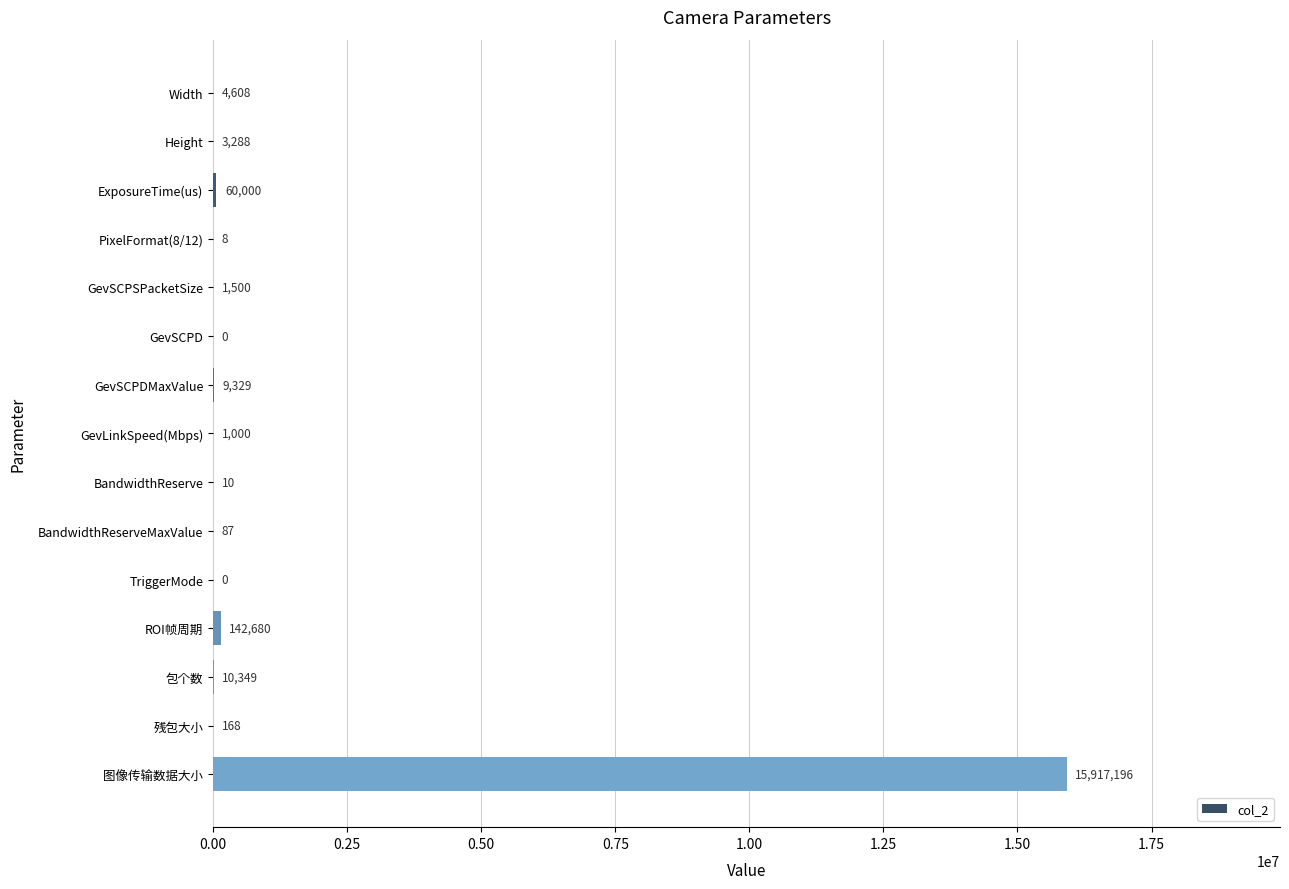

What is the sum of all values?

16150223